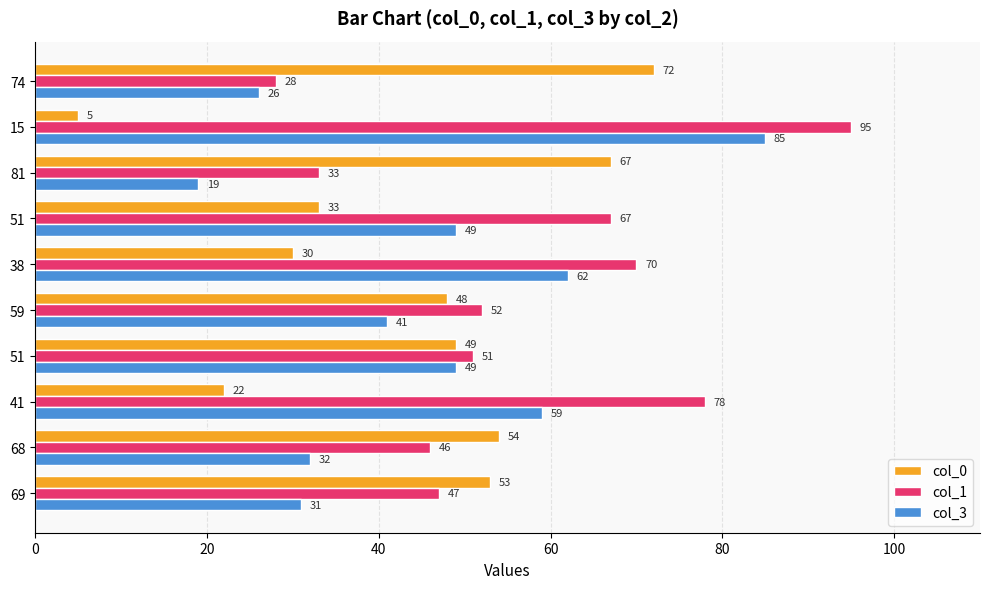

What is the lowest value of the col_0 series?

5